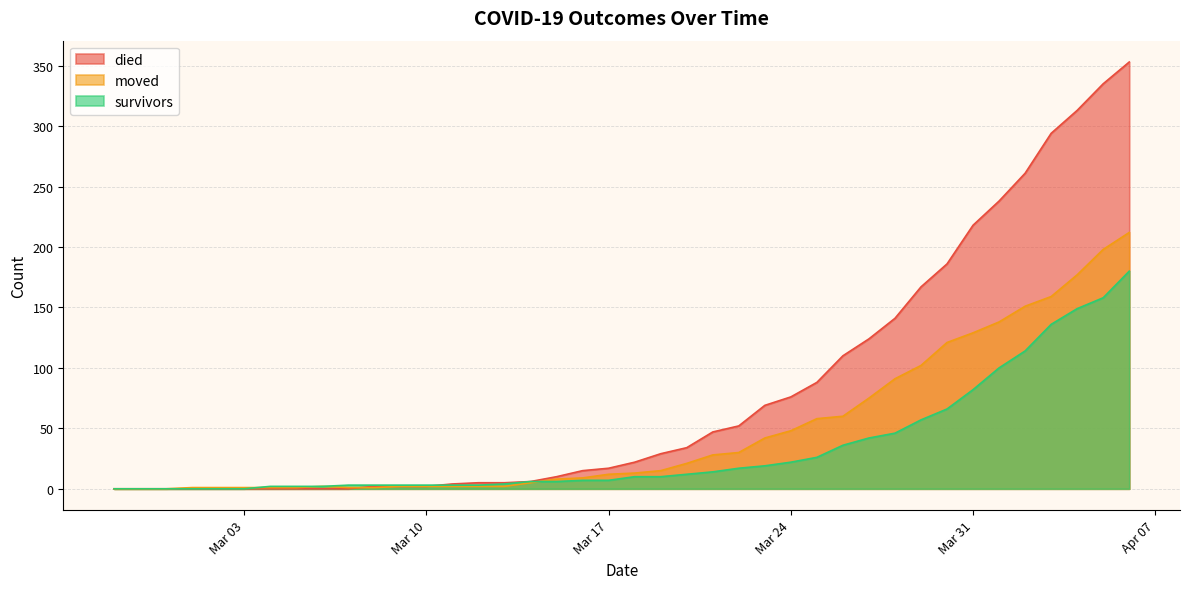

Which series ends up on top after the final intersection of moved and survivors?

moved